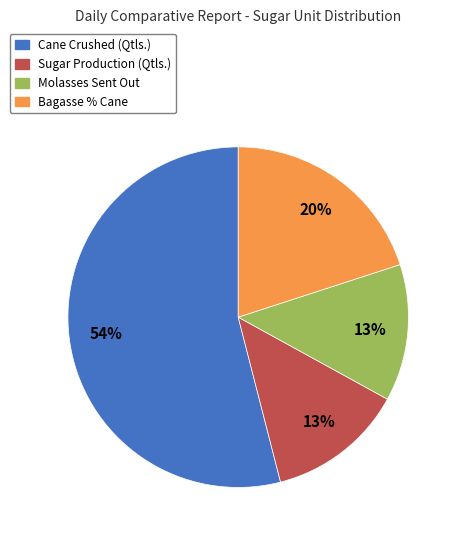

What percentage is the Cane Crushed (Qtls.) slice, to the nearest percent?

54%